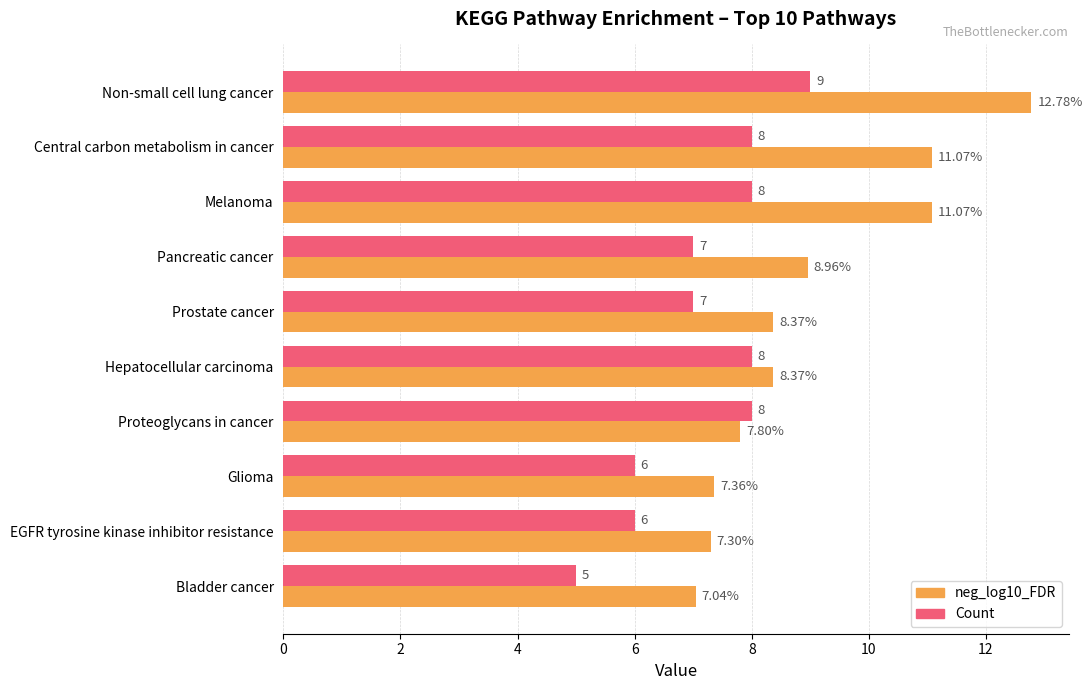

At which category does the chart reach its minimum across all series?

Bladder cancer